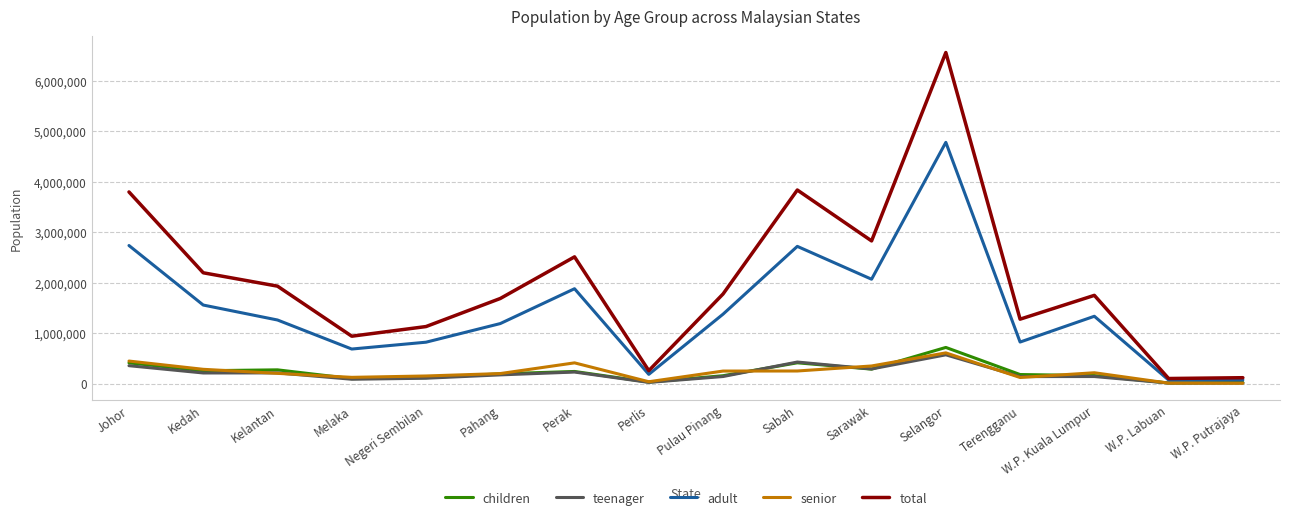

Which series has the largest total across all categories?

total